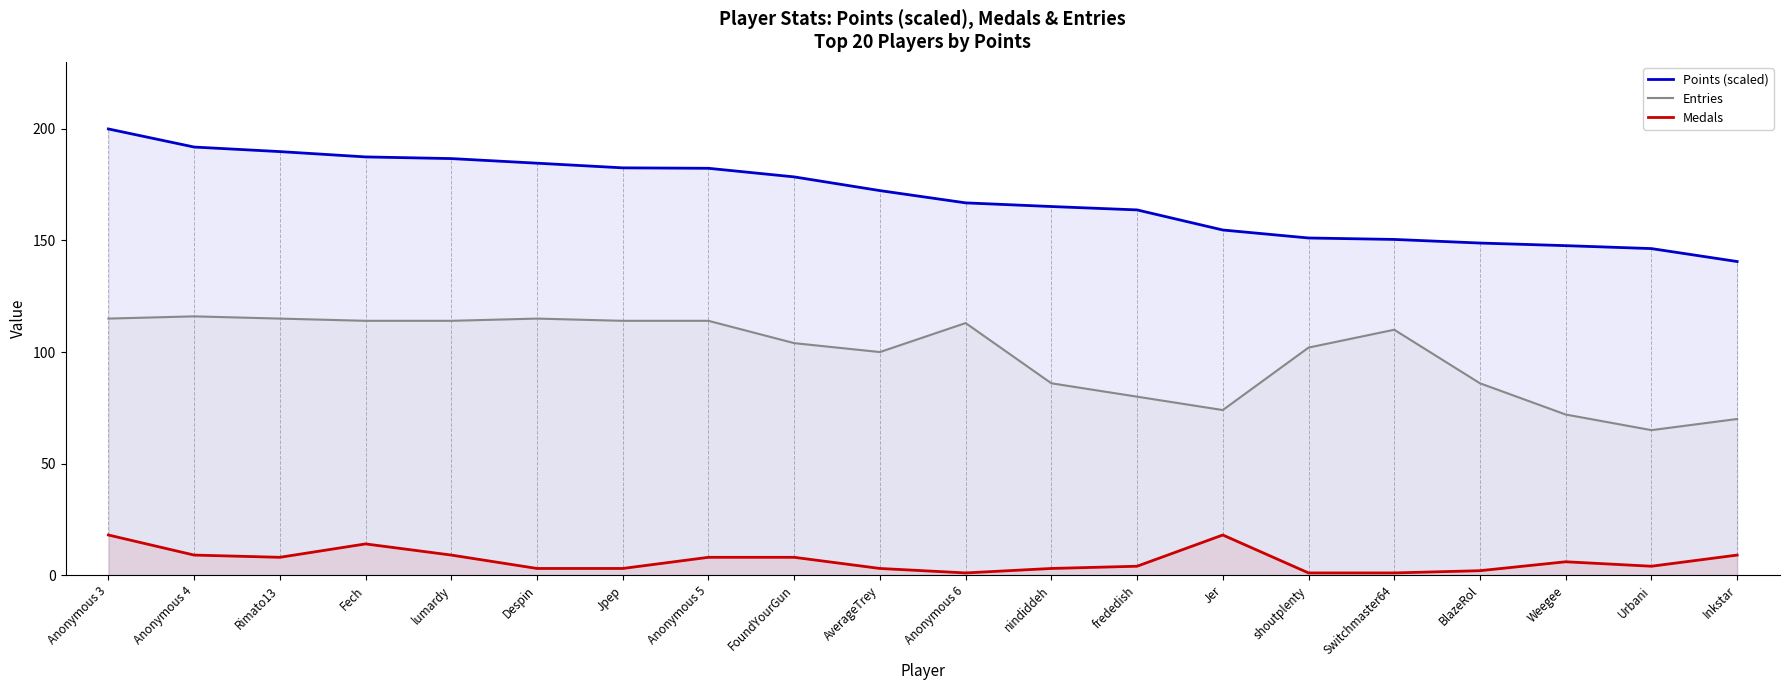

True or false: Medals has a value of 1.0 at Anonymous 6.

True